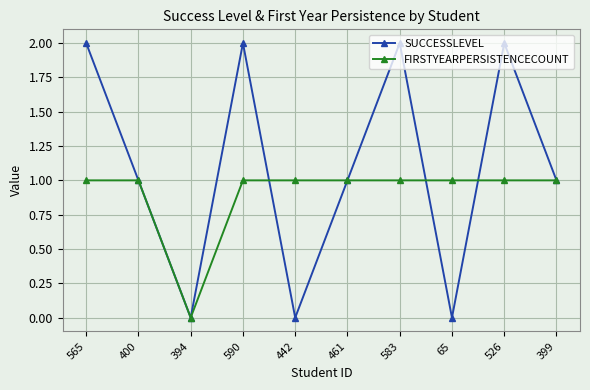

Where is the first local minimum for FIRSTYEARPERSISTENCECOUNT?

394